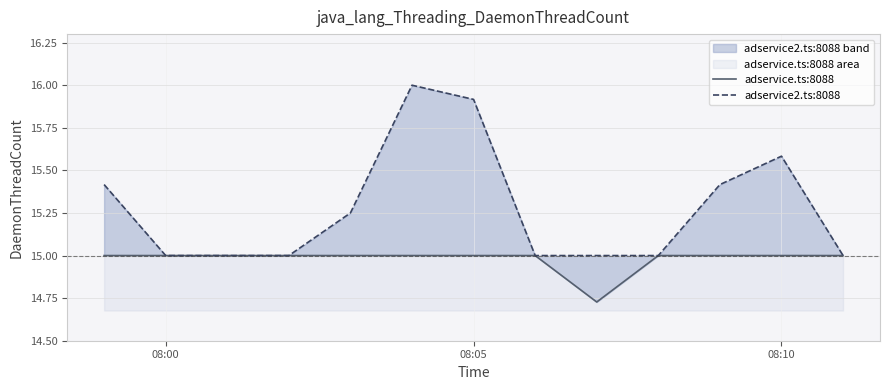

Does the chart display data point markers on the line(s)?

No